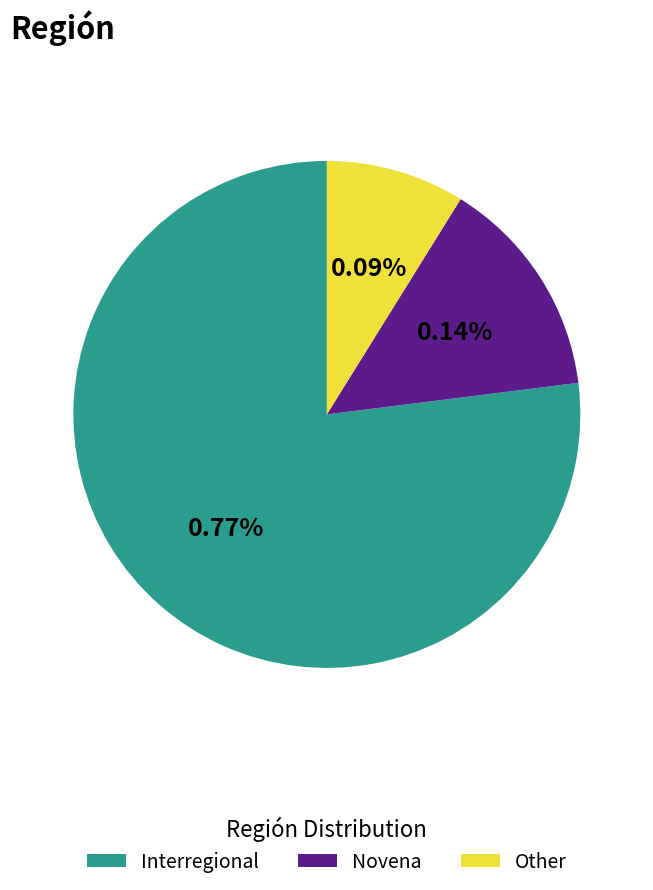

Between Interregional and Novena, which is larger?

Interregional